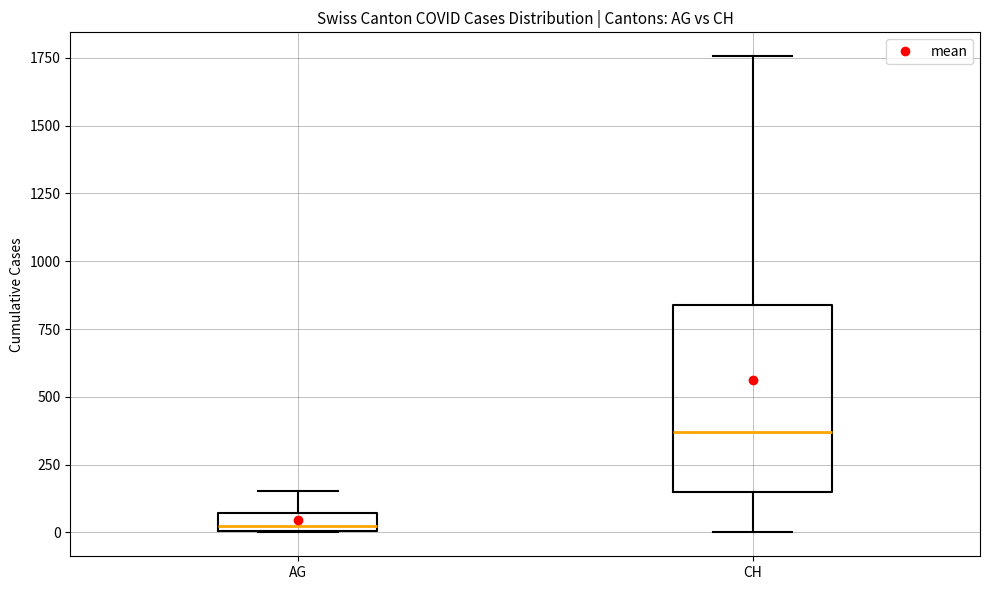

Comparing the boxes themselves (not the whiskers), which one is the tallest?

CH